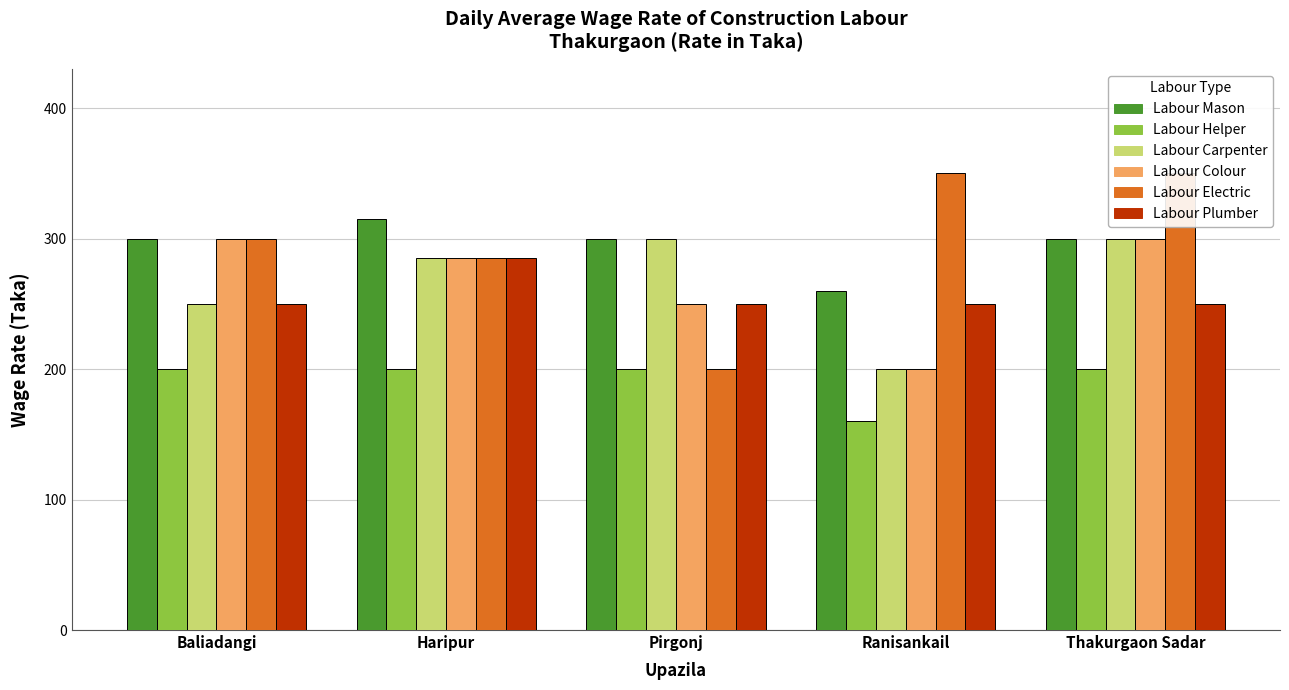

At which category is the sum across all series the highest?

Thakurgaon Sadar